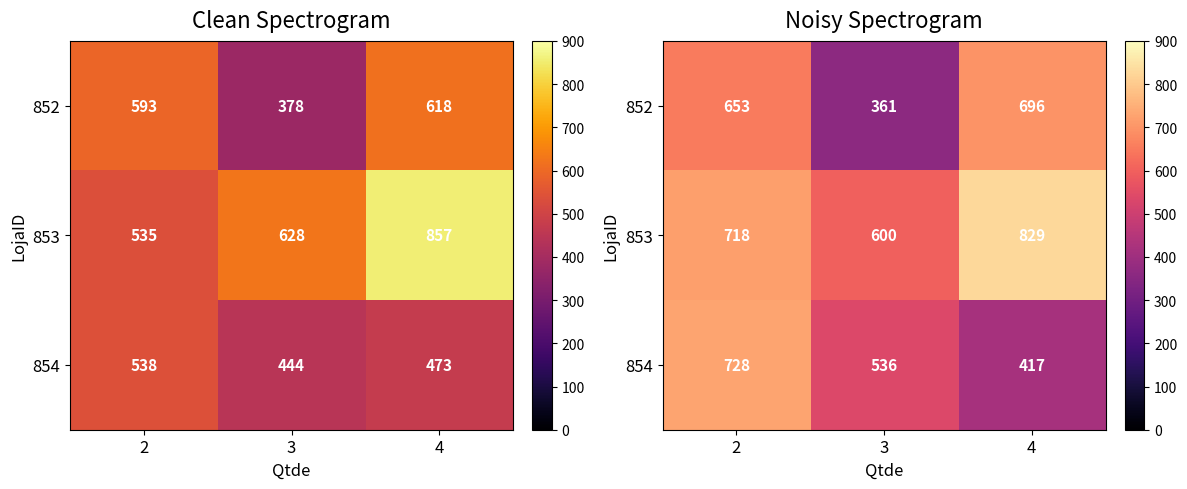

What is the smallest value displayed?

361.1